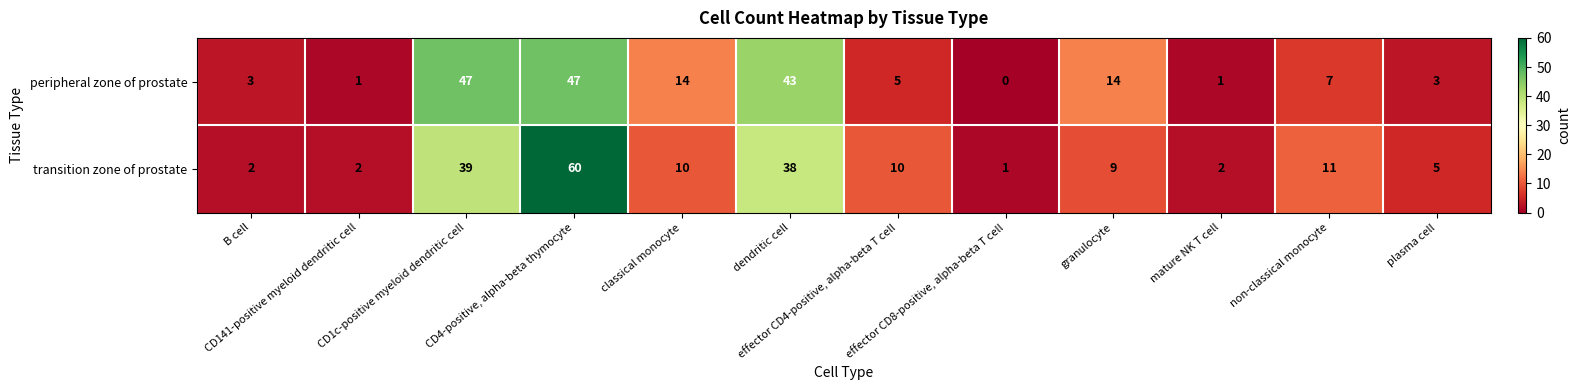

Which series has the largest range (max minus min)?

transition zone of prostate